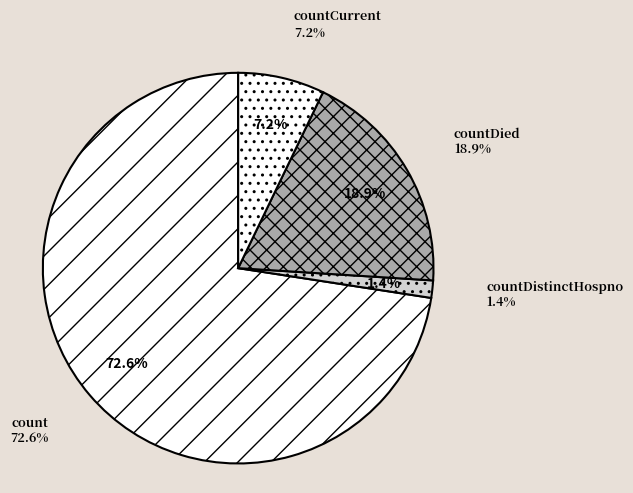

What percentage is the countDistinctHospno slice, to the nearest percent?

1%